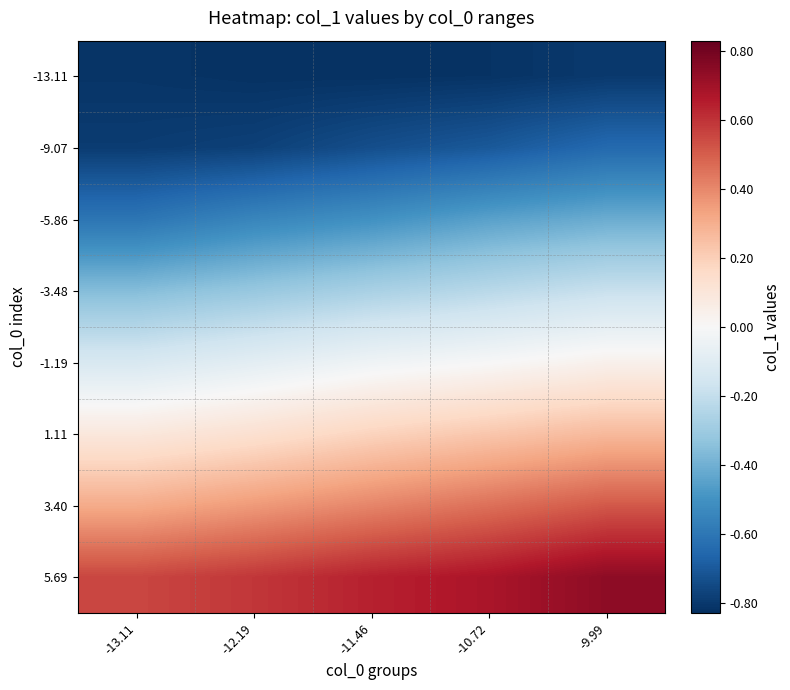

Reading right to left, transcribe all the data shown in this chart.

-13.11: -9.99=-0.8	-10.72=-0.8	-11.46=-0.8	-12.19=-0.8	-13.11=-0.8
-9.07: -9.99=-0.6	-10.72=-0.7	-11.46=-0.7	-12.19=-0.8	-13.11=-0.8
-5.86: -9.99=-0.4	-10.72=-0.4	-11.46=-0.5	-12.19=-0.5	-13.11=-0.6
-3.48: -9.99=-0.2	-10.72=-0.2	-11.46=-0.3	-12.19=-0.3	-13.11=-0.4
-1.19: -9.99=0.0	-10.72=-0.0	-11.46=-0.0	-12.19=-0.1	-13.11=-0.1
1.11: -9.99=0.3	-10.72=0.2	-11.46=0.2	-12.19=0.1	-13.11=0.1
3.40: -9.99=0.5	-10.72=0.5	-11.46=0.4	-12.19=0.4	-13.11=0.3
5.69: -9.99=0.7	-10.72=0.7	-11.46=0.6	-12.19=0.6	-13.11=0.6